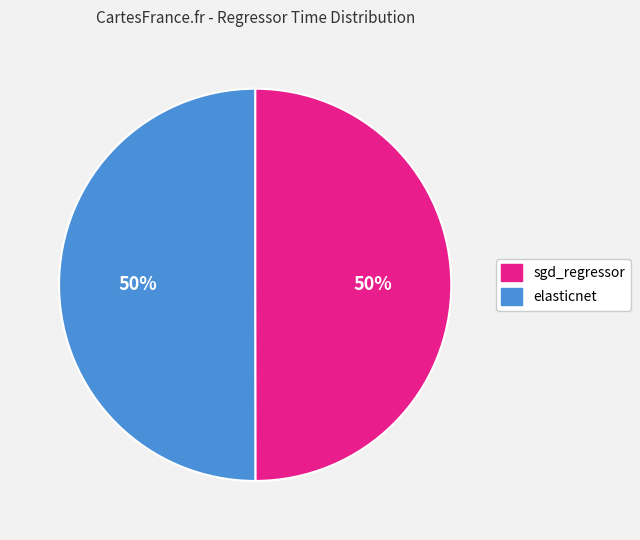

Is the sum of elasticnet and sgd_regressor greater than half?

Yes